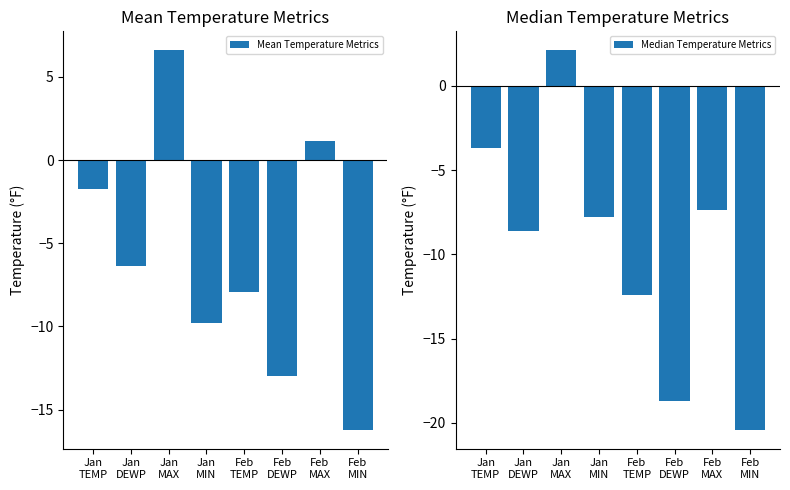

Between Jan
MAX and Jan
DEWP, which is larger?

Jan
MAX